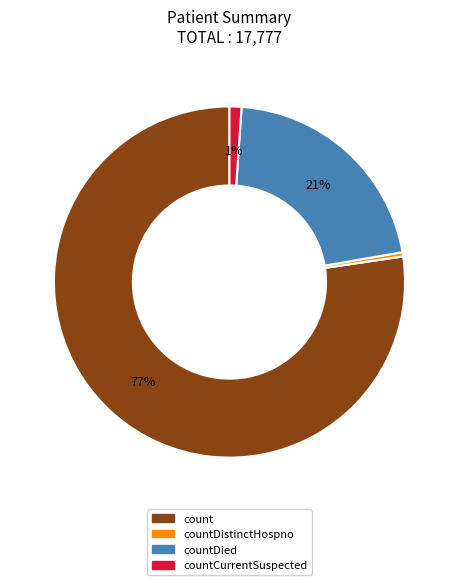

Which category accounts for the majority?

count